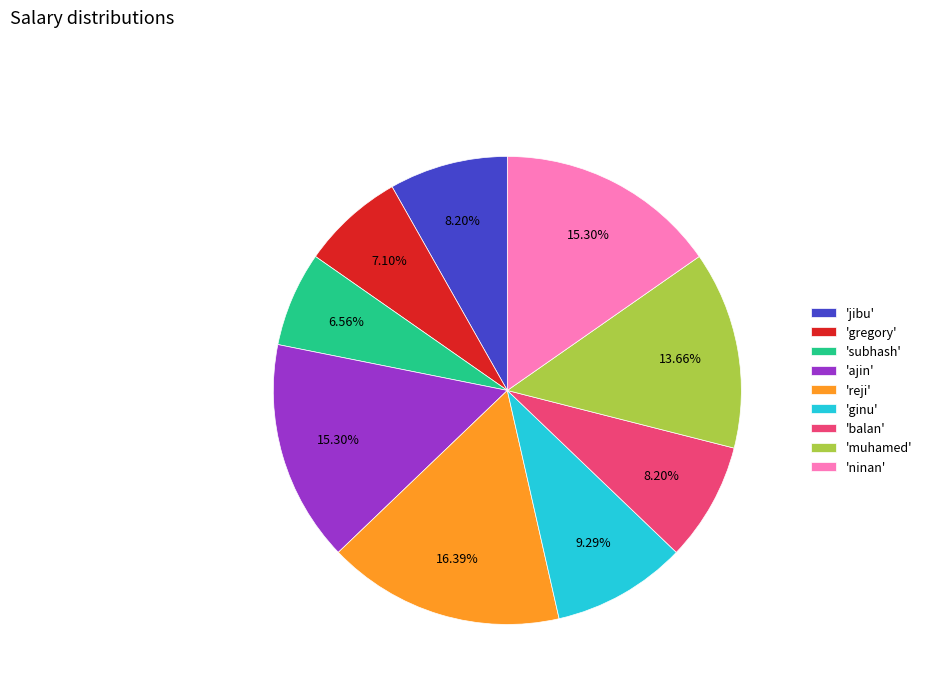

What is the smallest slice in the pie chart?

'subhash'